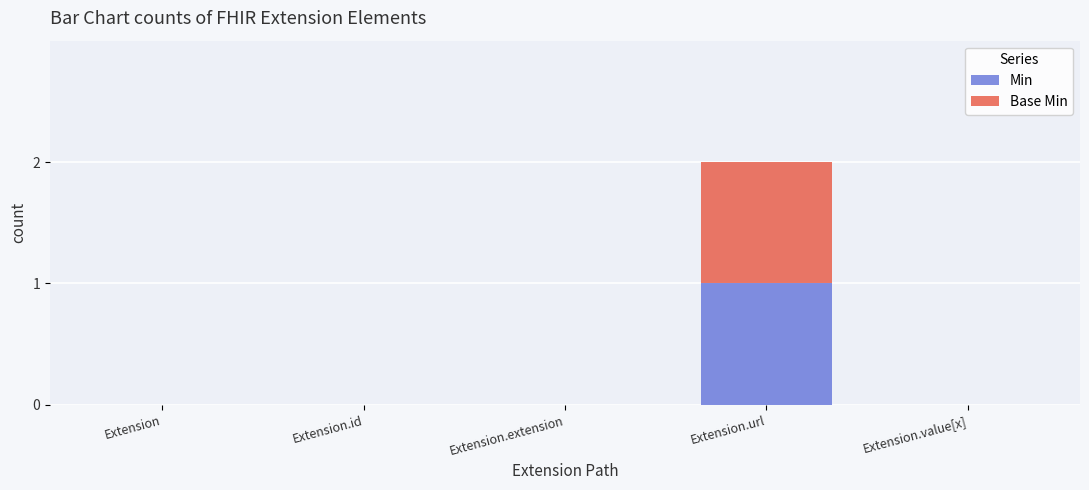

True or false: Min has a value of 0 at Extension.

True